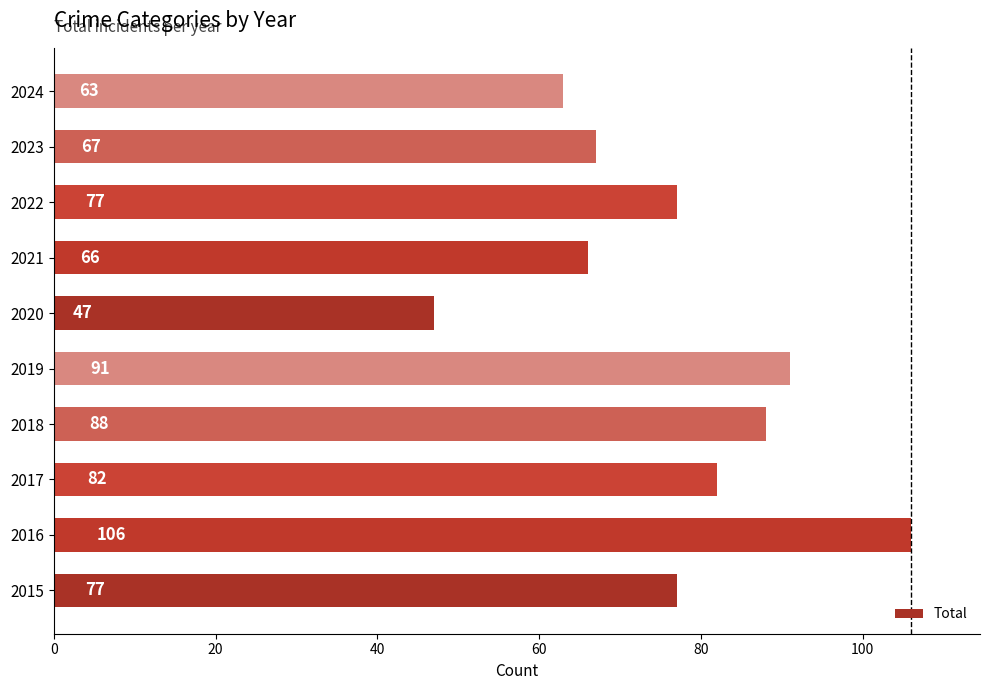

Which has a higher value, 2020 or 2015?

2015